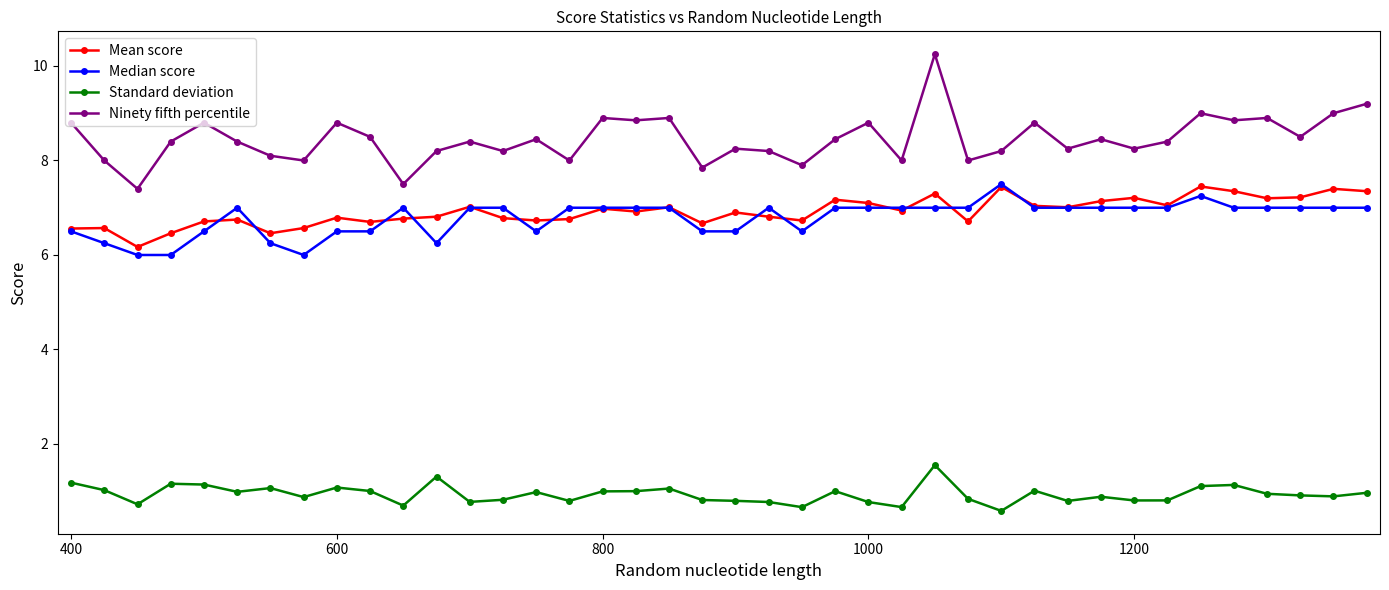

Which series has the largest total across all categories?

Ninety fifth percentile